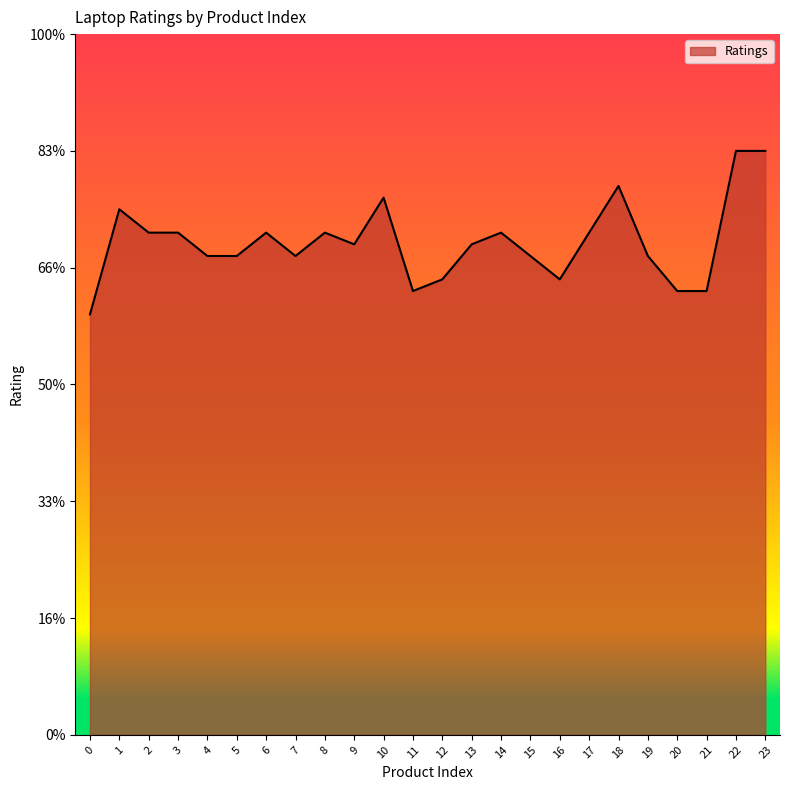

Does the chart display data point markers on the line(s)?

No